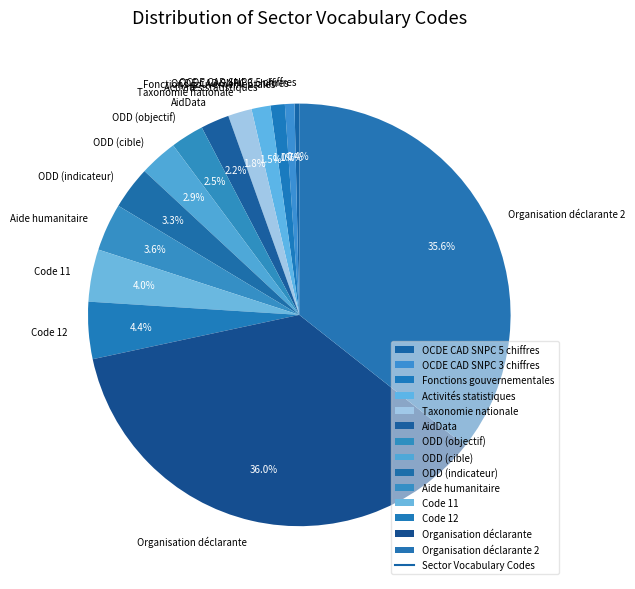

How many slices are in this pie chart?

14